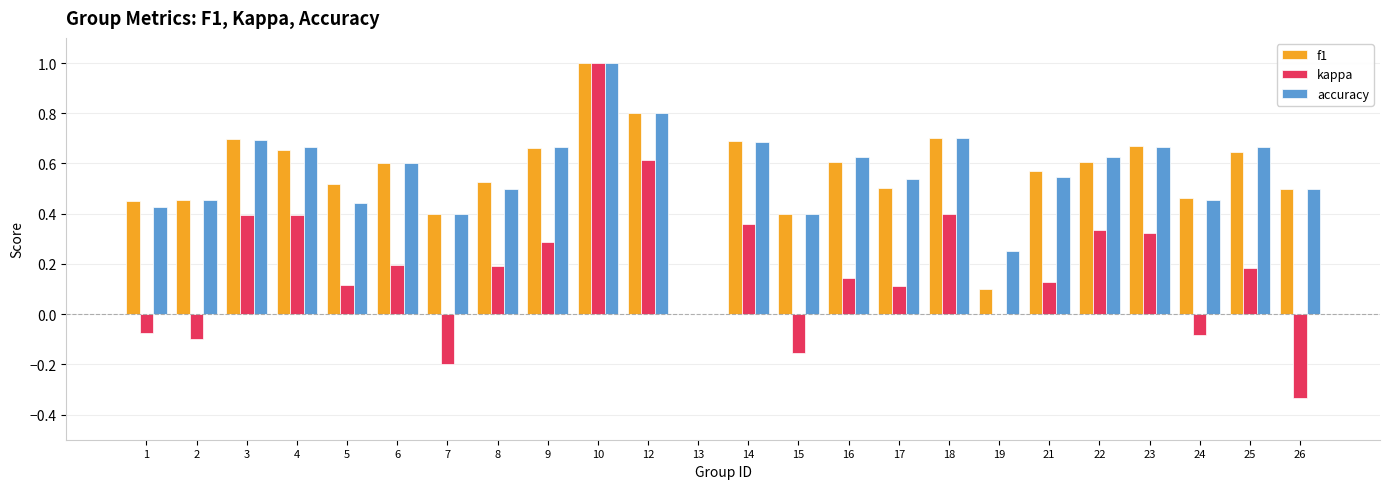

True or false: f1 has a value of 0.7 at 4.

True